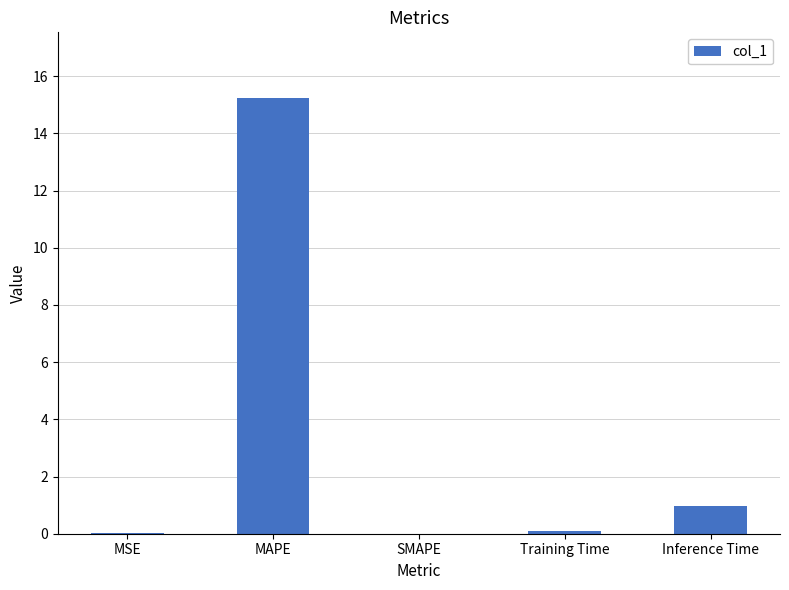

Where is the data nearest to the value 7?

Inference Time